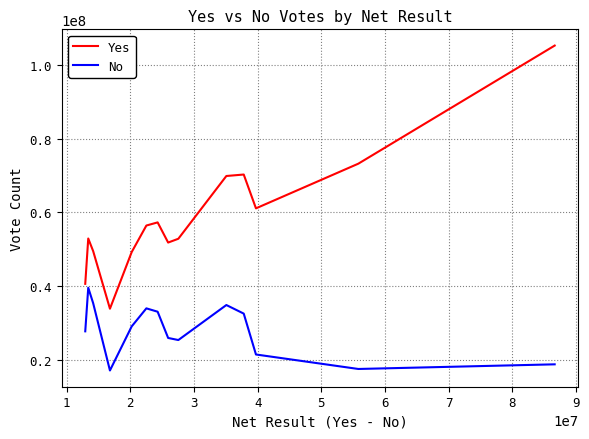

Which series has the largest total across all categories?

Yes